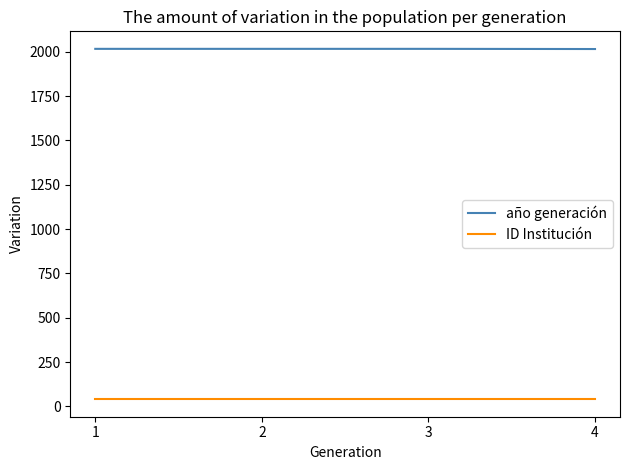

What is the total value across all series at 2?

2057